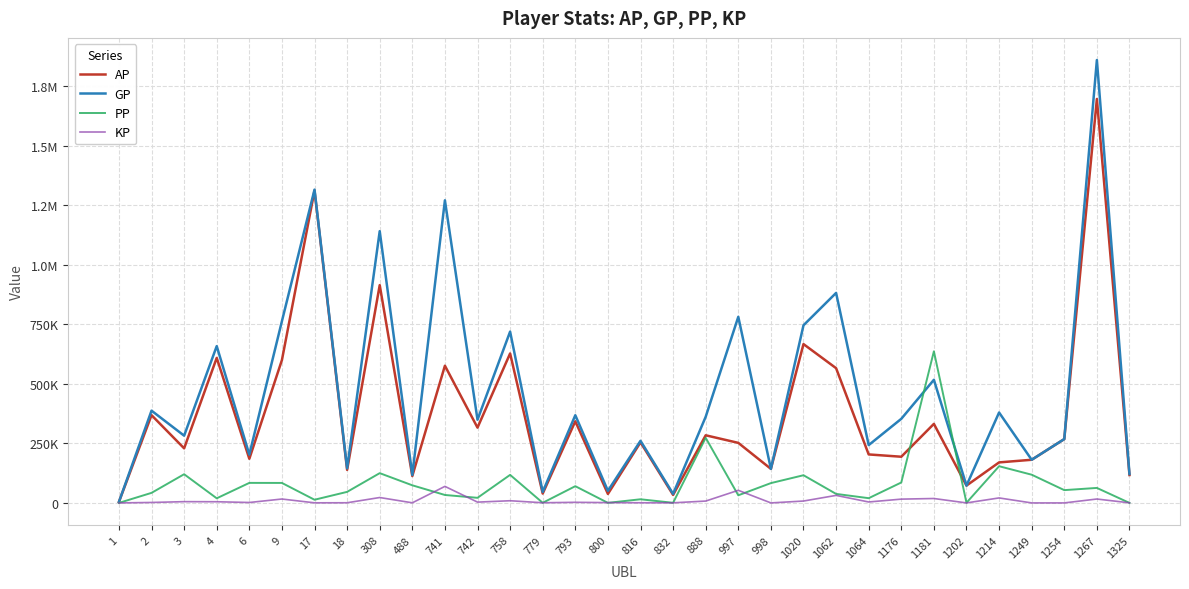

How many data points in PP are above 53717?

15